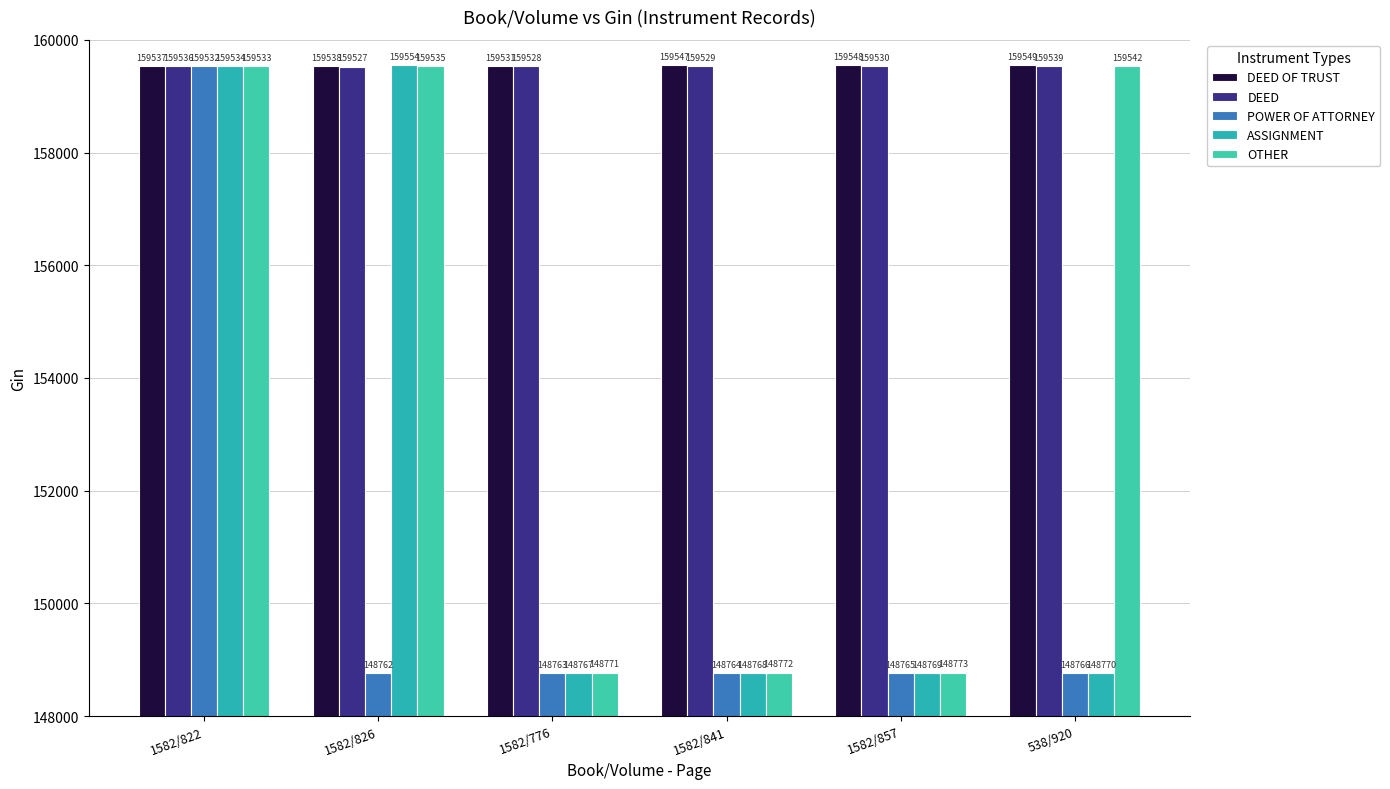

Between 1582/826 and 1582/857, which series saw the biggest shift?

ASSIGNMENT